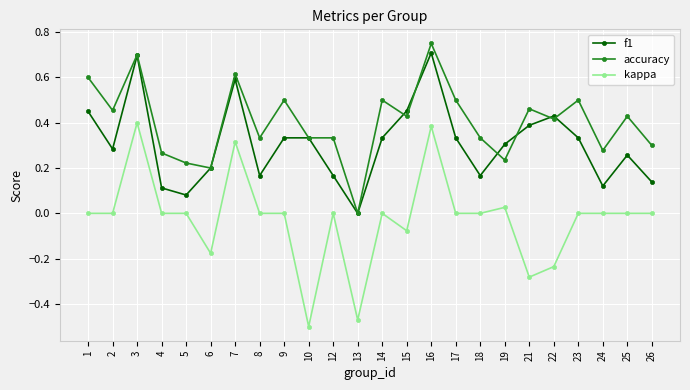

Rank the series by their average value, from lowest to highest.

kappa, f1, accuracy